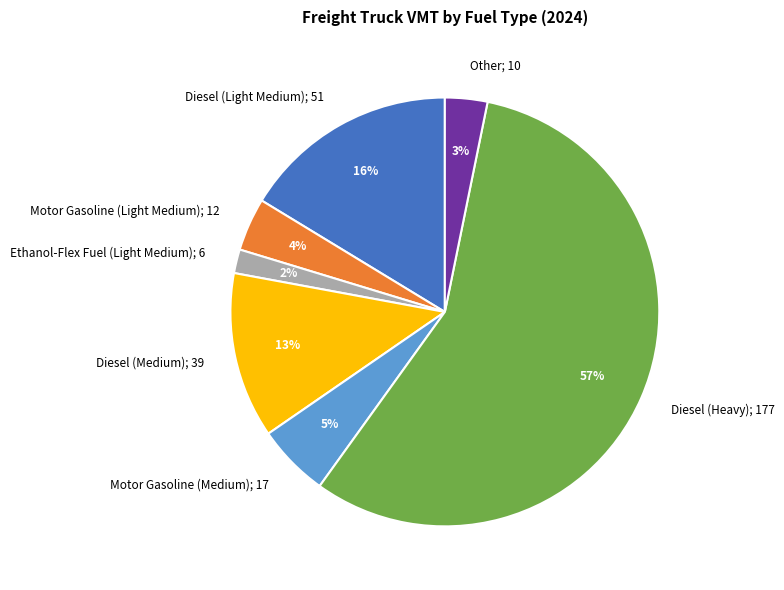

What percentage is the Diesel (Medium) slice, to the nearest percent?

13%